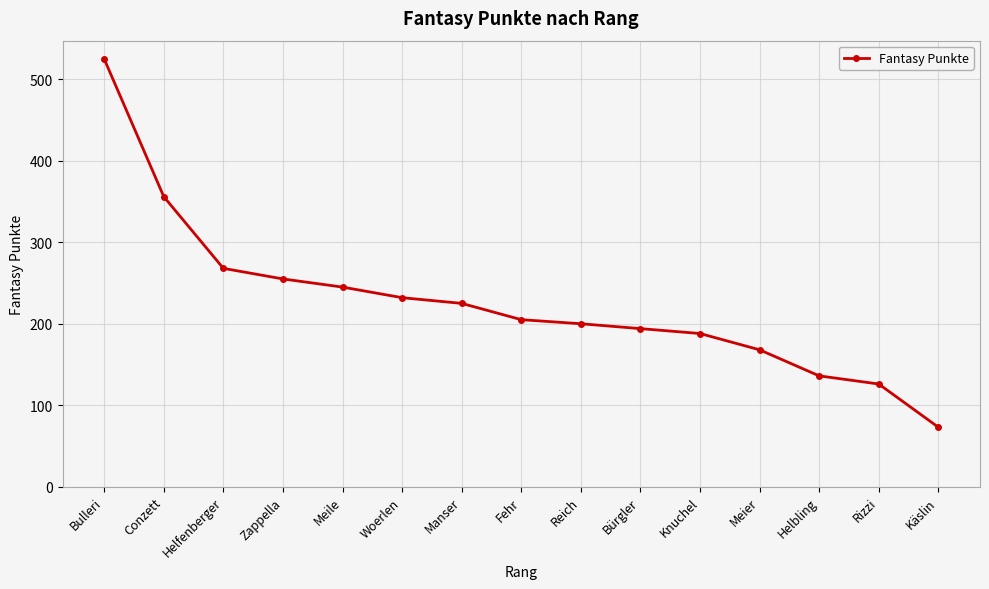

How many values are below 205?

7